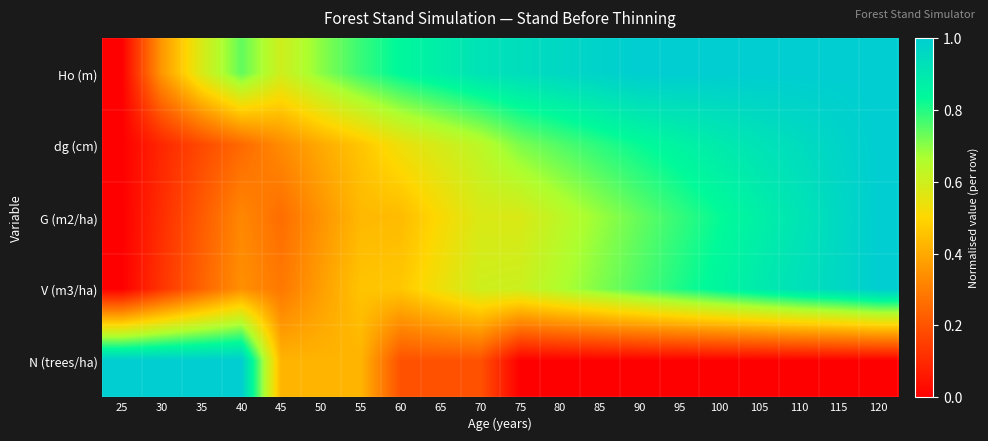

How many distinct data groups are displayed?

5